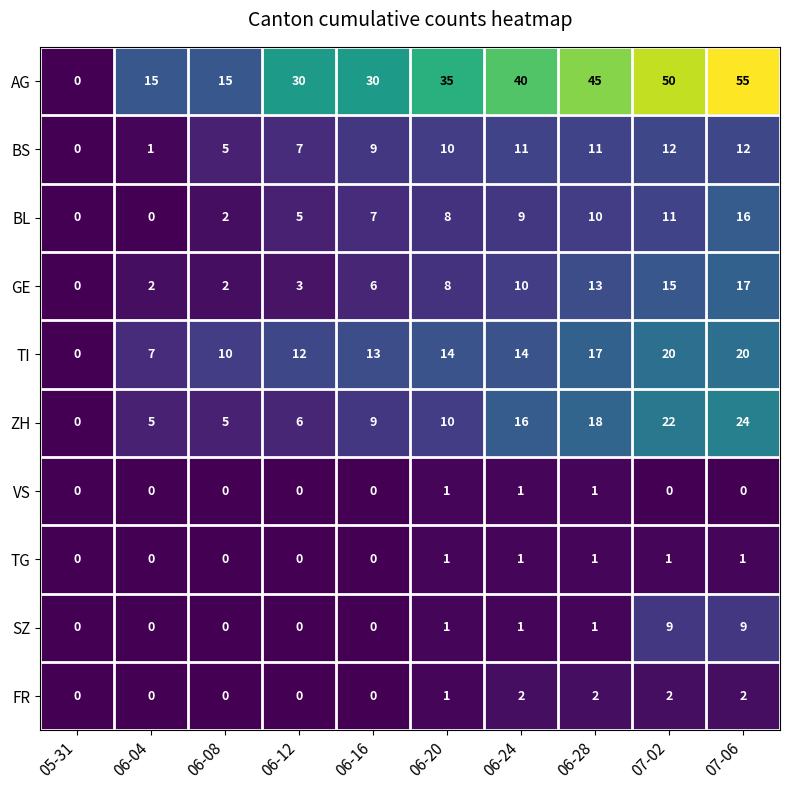

What is the sum of the ZH values at 06-20 and 06-08?

15